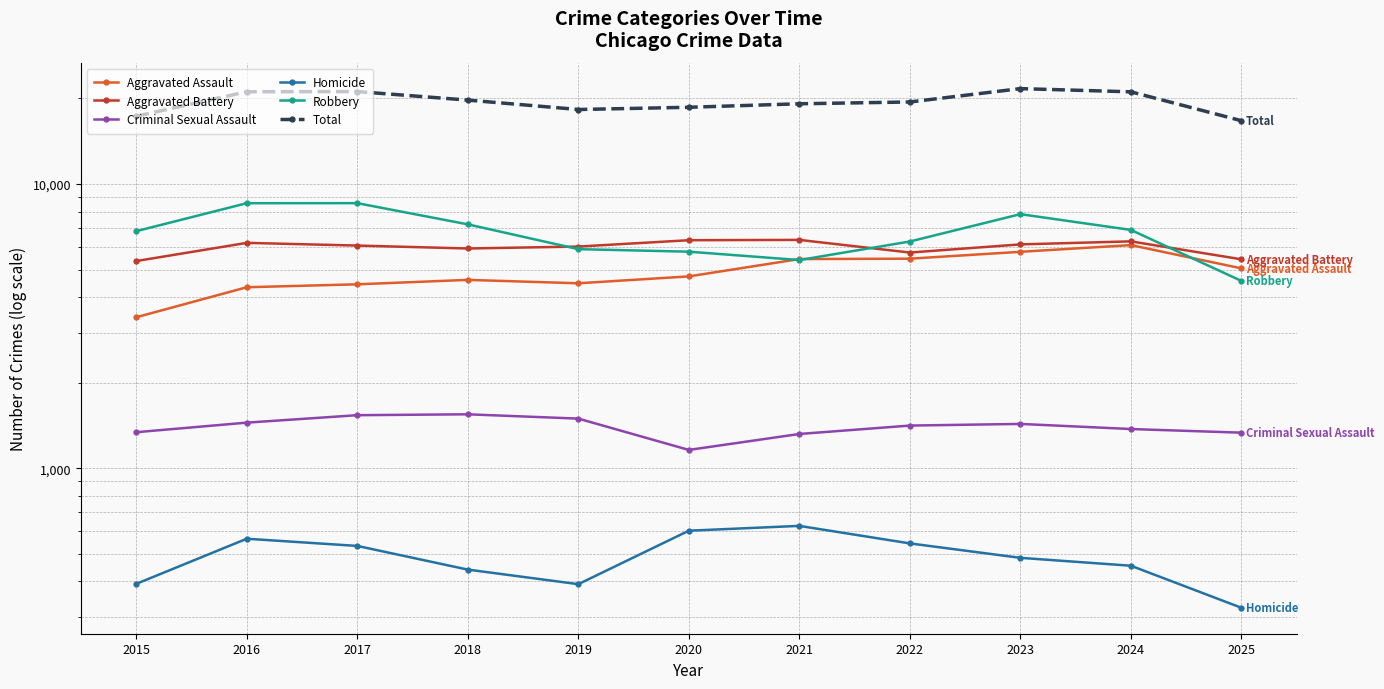

Reading left to right, extract all data points from this chart.

Aggravated Assault: 3398	4333	4437	4599	4474	4731	5444	5461	5773	6096	5048
Aggravated Battery: 5357	6207	6073	5931	6024	6342	6358	5739	6131	6283	5433
Criminal Sexual Assault: 1339	1447	1537	1548	1495	1160	1320	1413	1432	1374	1334
Homicide: 392	565	533	440	391	603	627	544	484	454	323
Robbery: 6824	8559	8562	7211	5899	5779	5401	6276	7832	6893	4561
Total: 17310	21111	21142	19729	18283	18615	19150	19433	21652	21100	16699